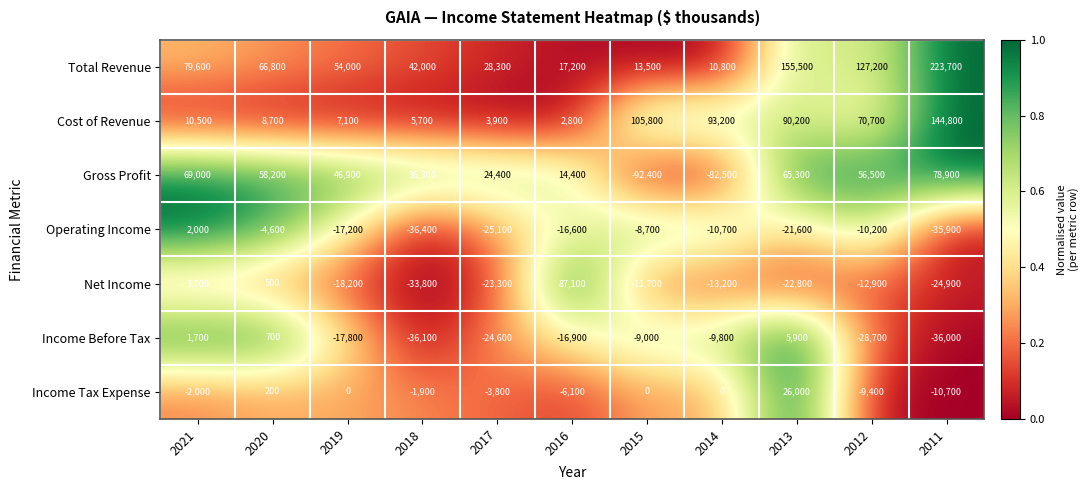

What is the difference between the Operating Income values at 2012 and 2011?

25700